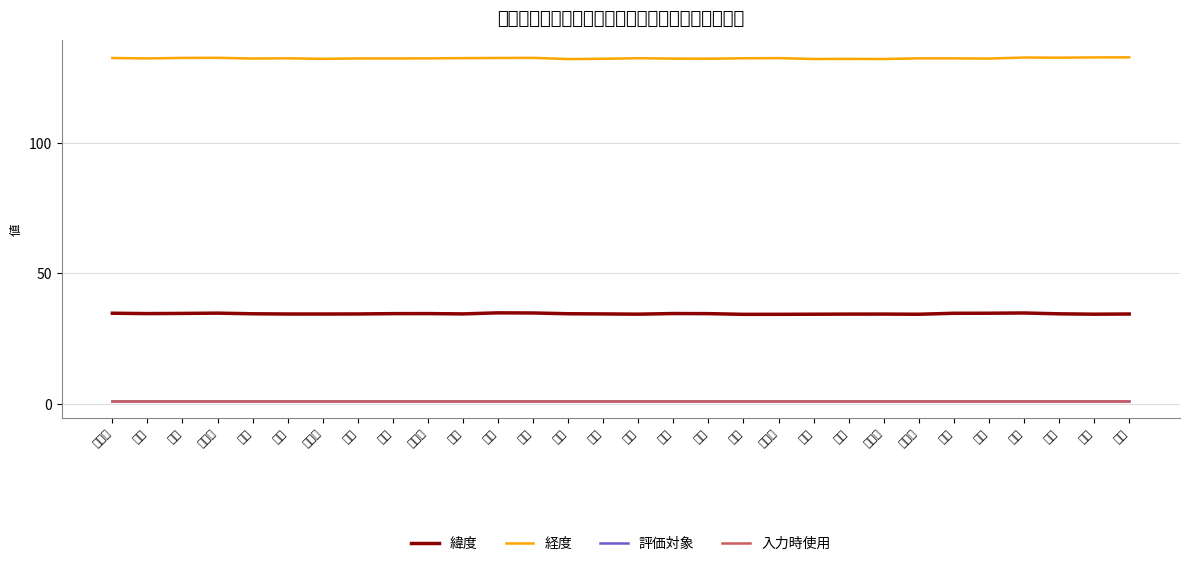

Does the chart have visible grid lines?

Yes